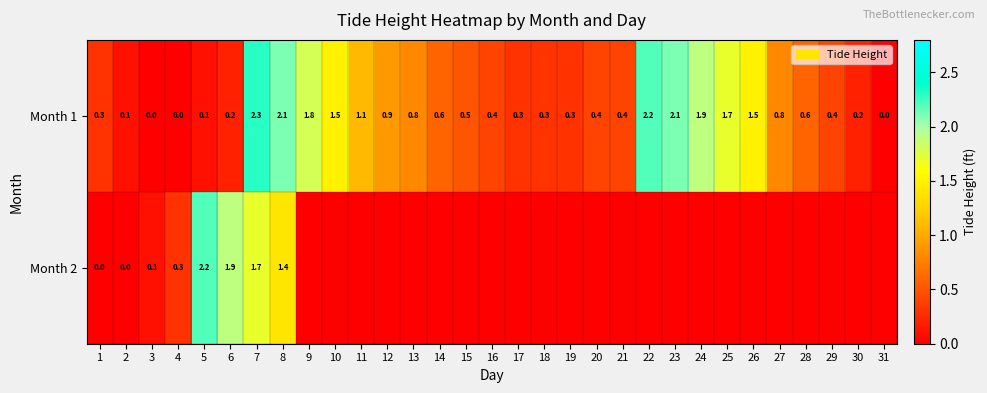

The value of Month 1 at 15 is 0.5. True or false?

True